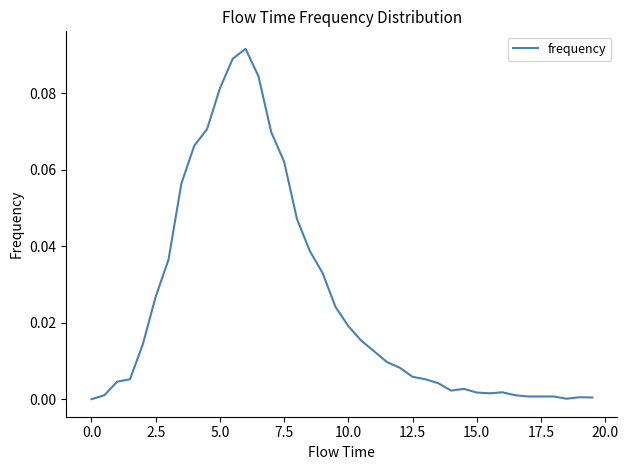

Count the number of categories in the chart.

40